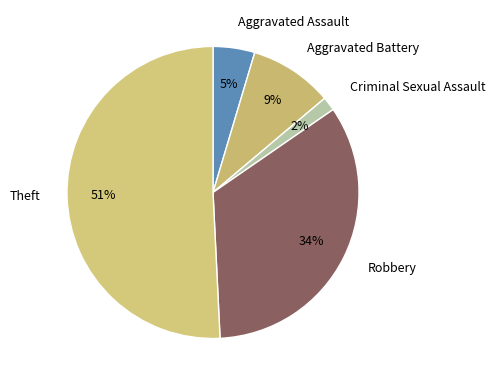

Count the number of slices in the pie.

5